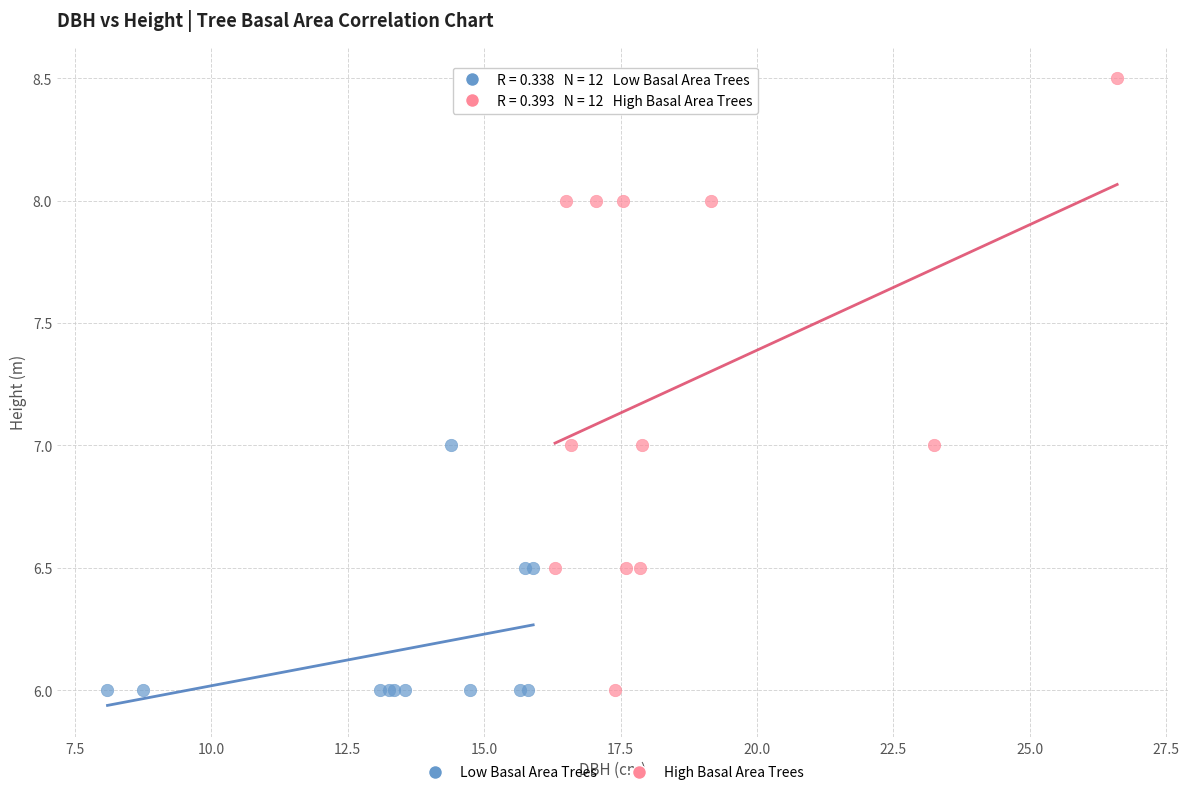

Which series reaches the maximum Y coordinate?

High Basal Area Trees